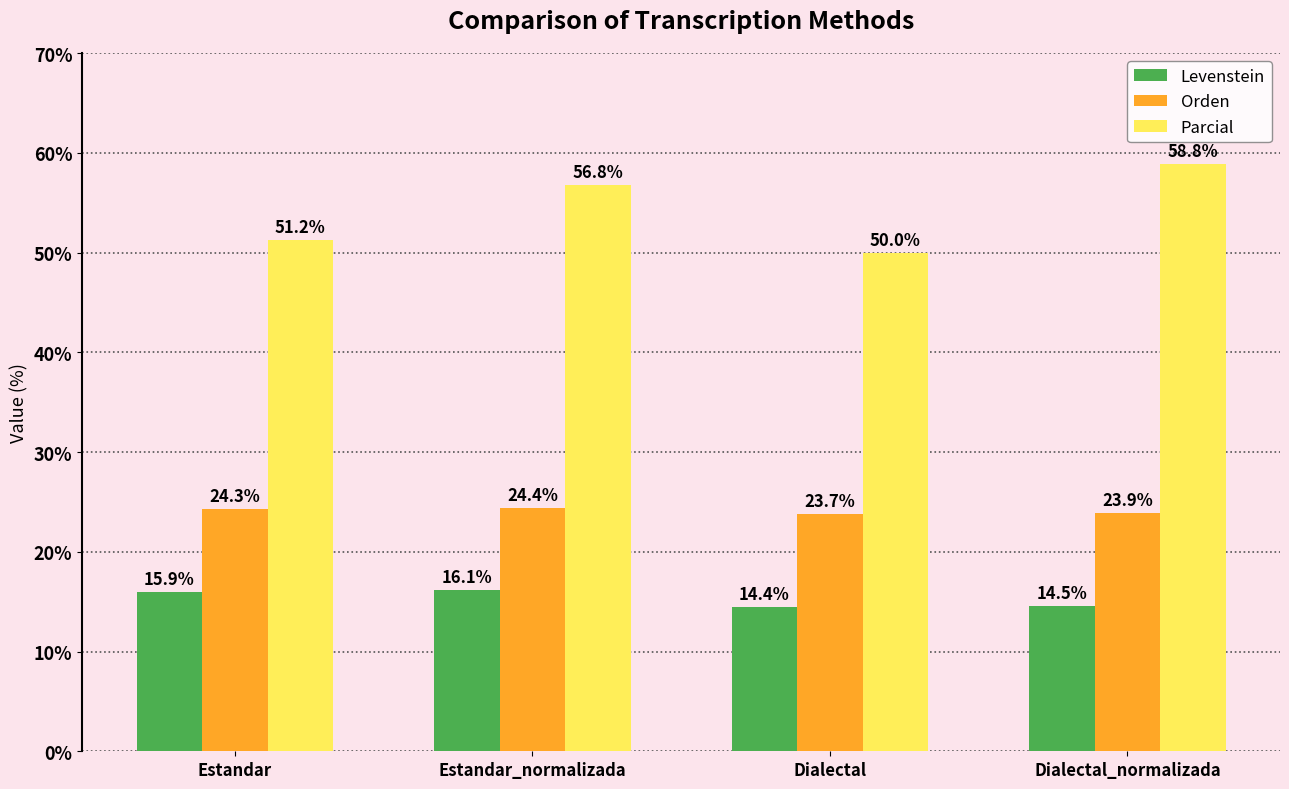

Reading right to left, transcribe all the data shown in this chart.

Levenstein: 14.5	14.4	16.1	15.9
Orden: 23.9	23.7	24.4	24.3
Parcial: 58.8	50.0	56.8	51.2